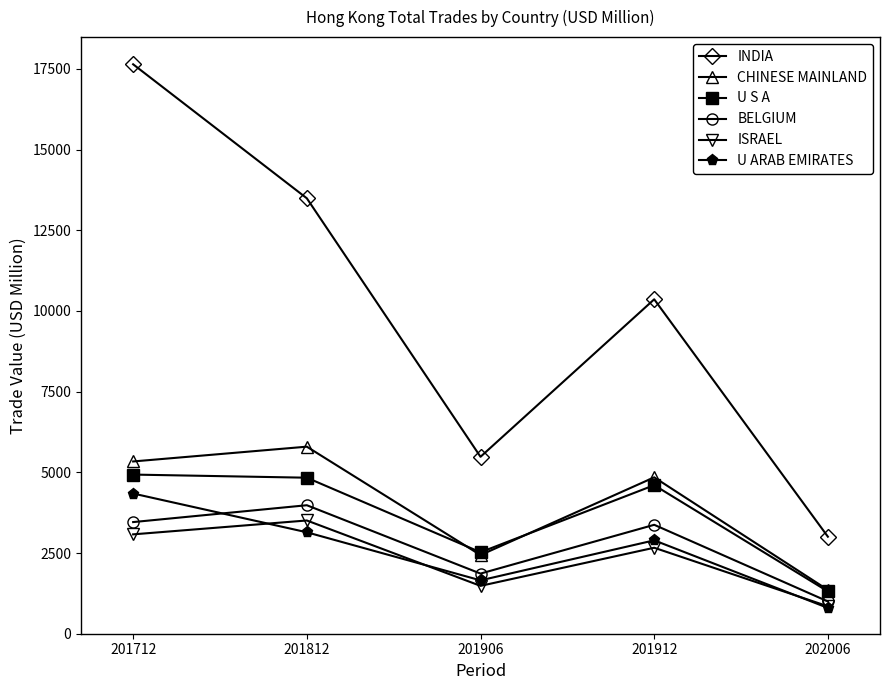

Where does the CHINESE MAINLAND series first go above 4845?

201712